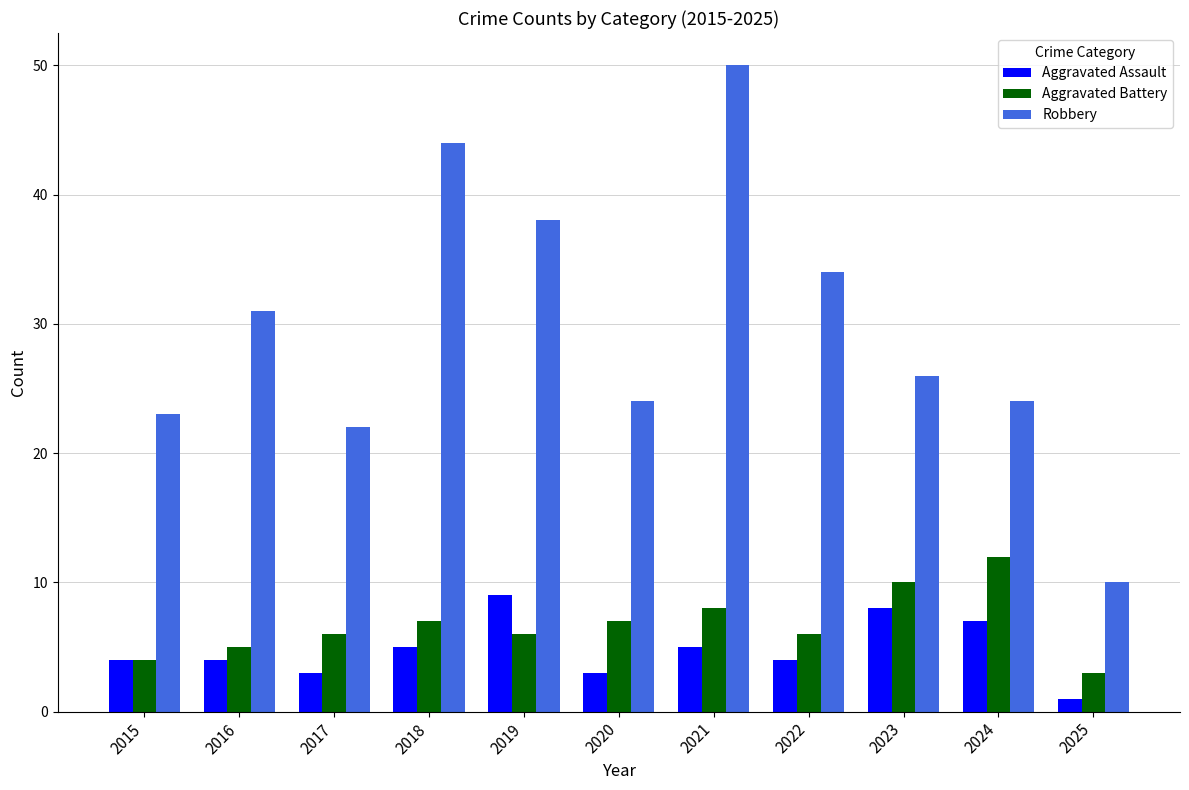

Which series has the widest spread of values?

Robbery